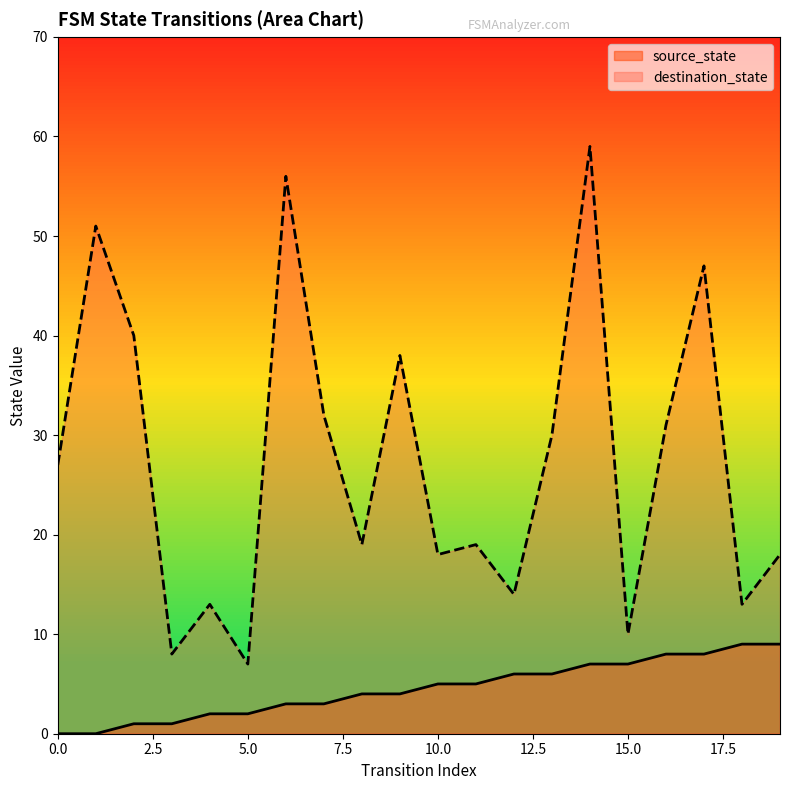

What is the total value across all series at 12?

20